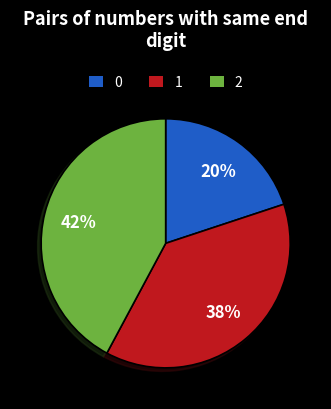

Is there a majority slice in this chart?

No